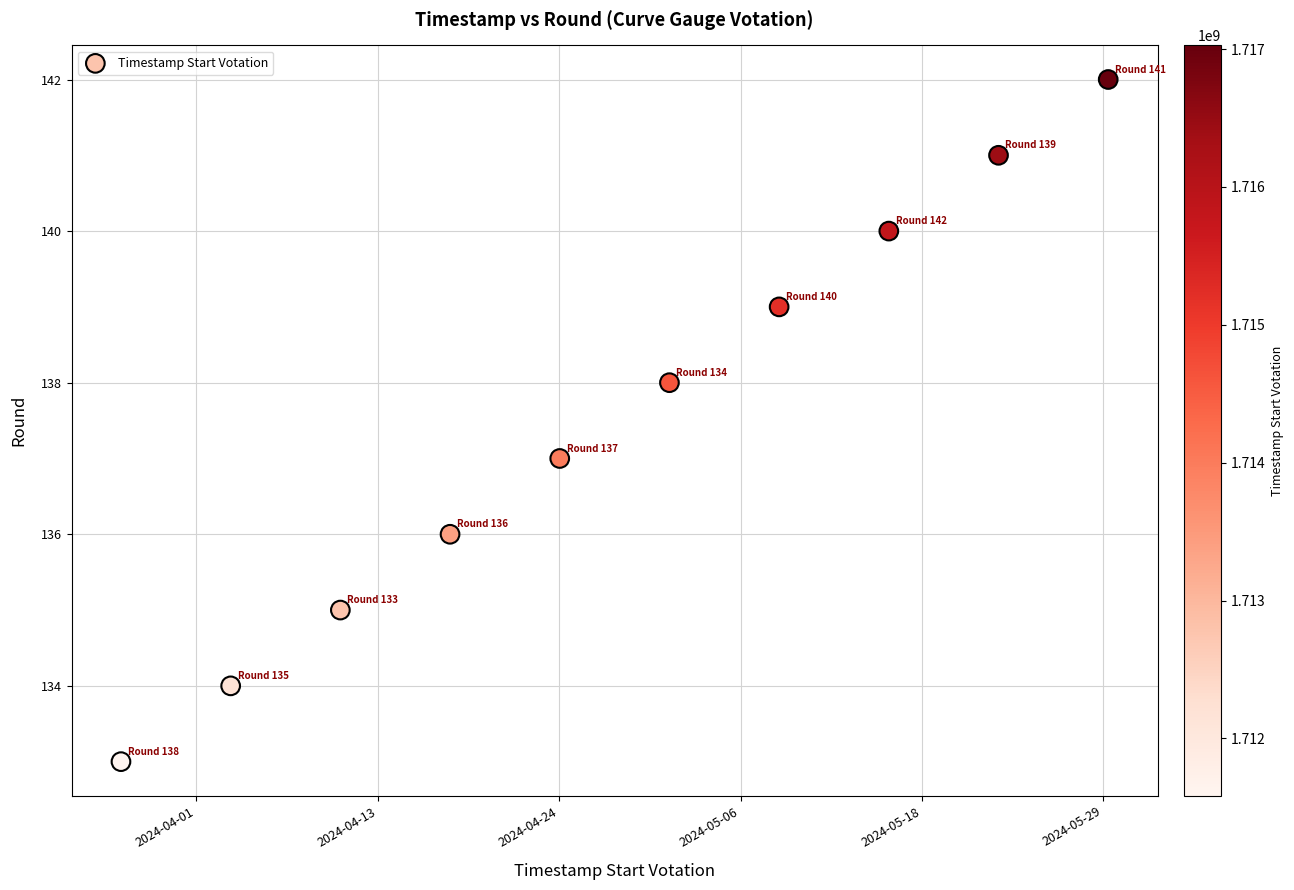

What is the range of Y values (max minus min)?

9